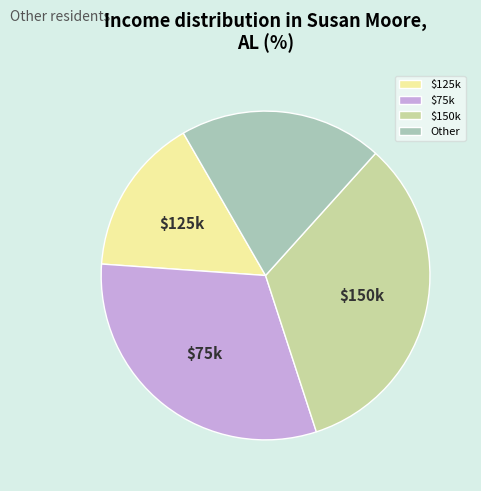

Count the number of slices in the pie.

4